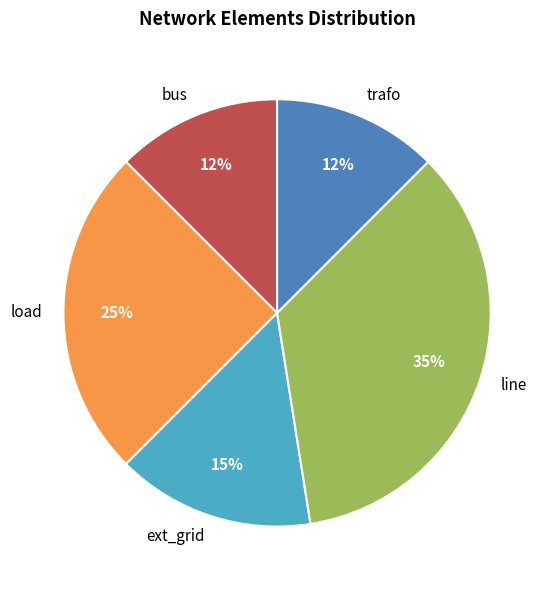

Between trafo and ext_grid, which is larger?

ext_grid